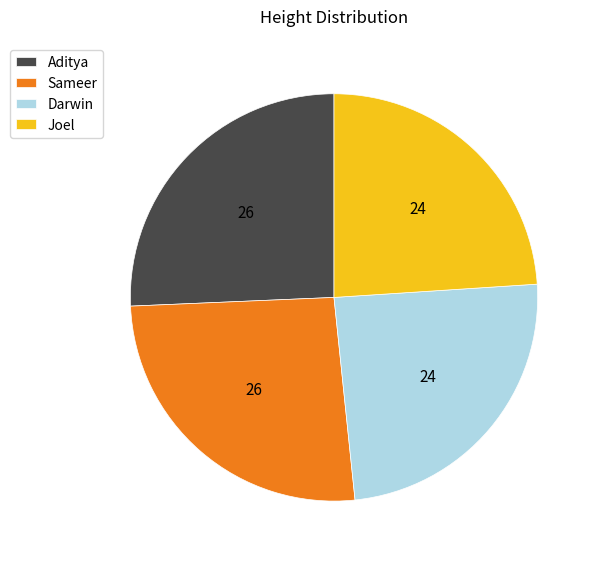

What is the ratio of the value at Joel to the value at Darwin?

1.0